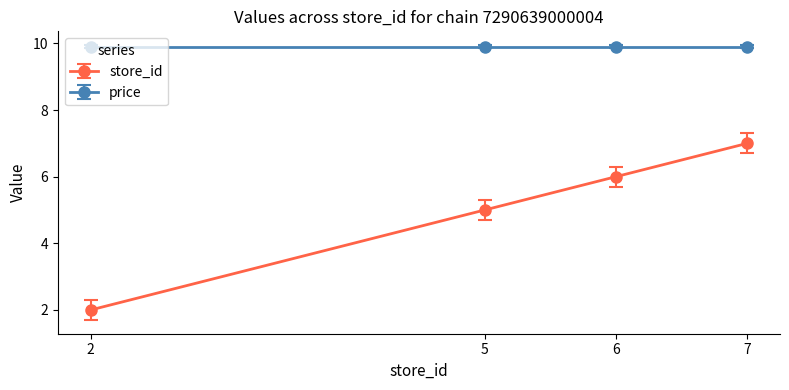

What is the average value of the store_id series?

5.0